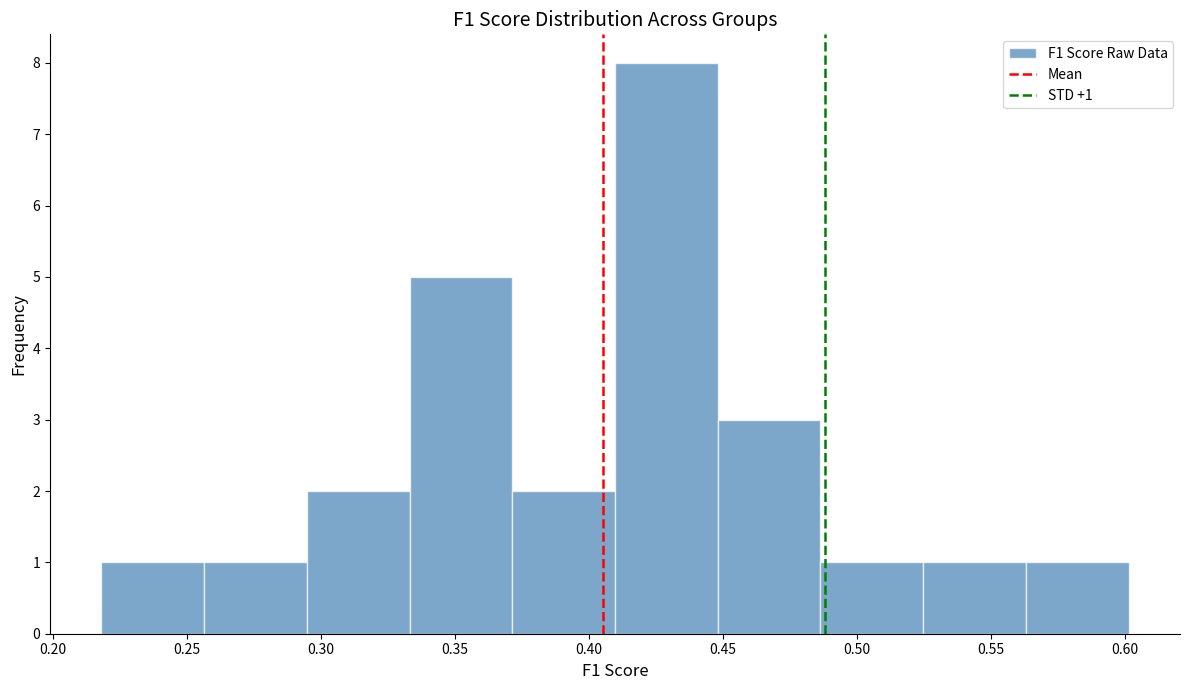

Which range on the x-axis has the tallest bar?

0.410 to 0.450